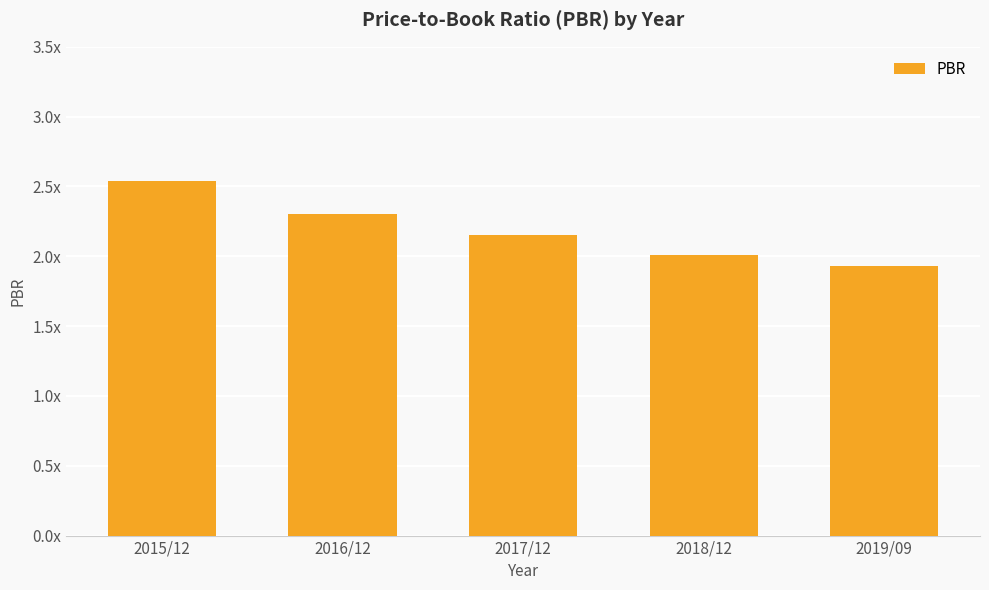

How many bars are there in total?

5